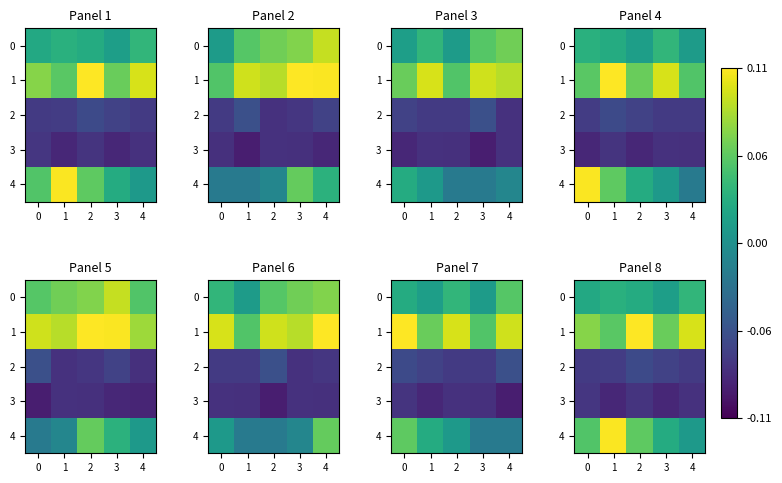

Rank the categories by 3 value from highest to lowest.

0, 2, 4, 1, 3